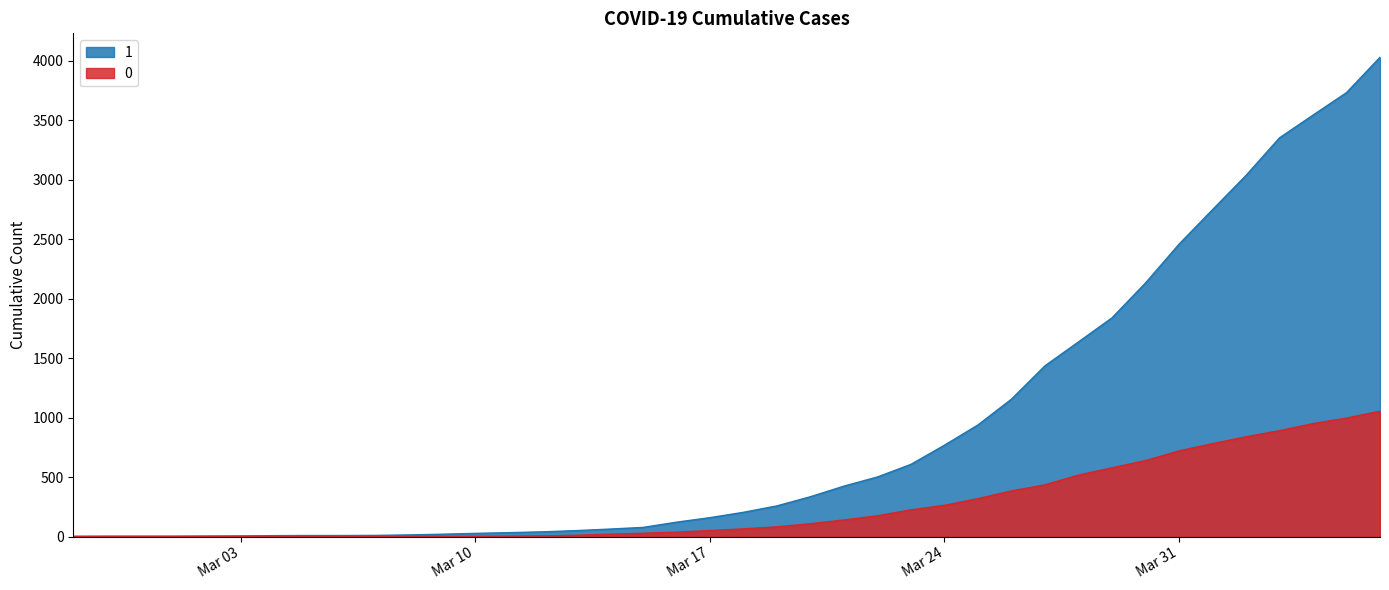

What is the spread (max minus min) of values at 2020-03-18?

139